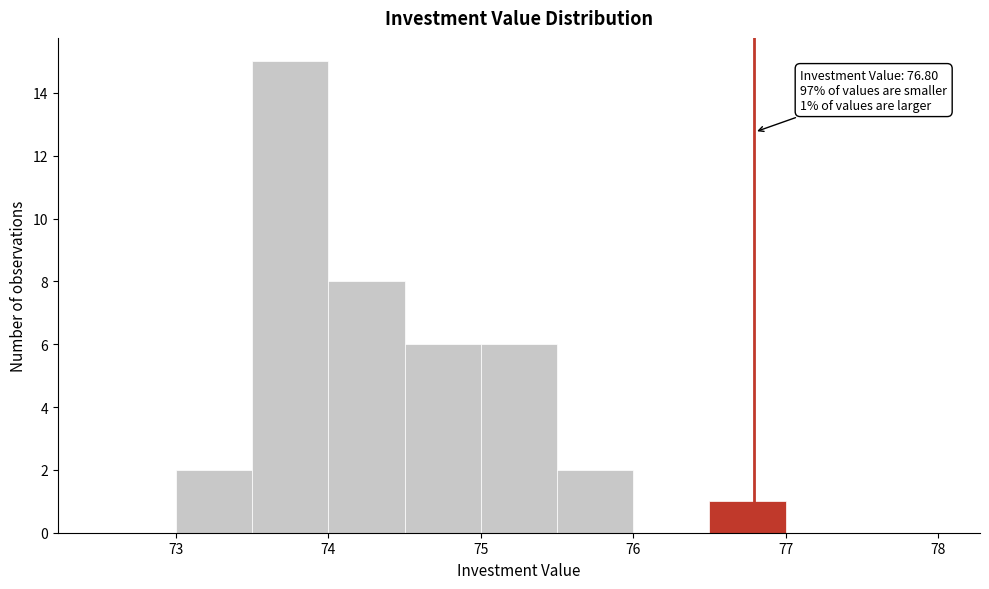

Which range on the x-axis has the tallest bar?

73.5 to 74.0